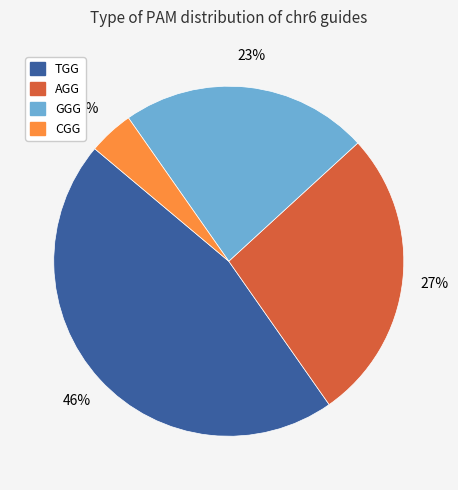

Rank the categories by value from highest to lowest.

TGG, AGG, GGG, CGG